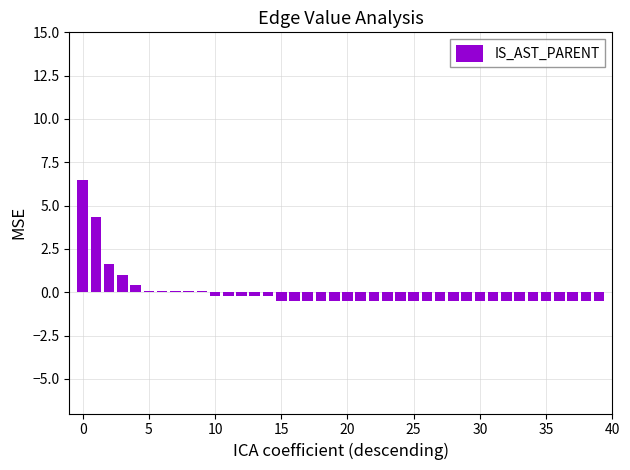

What is the smallest value displayed?

-0.5